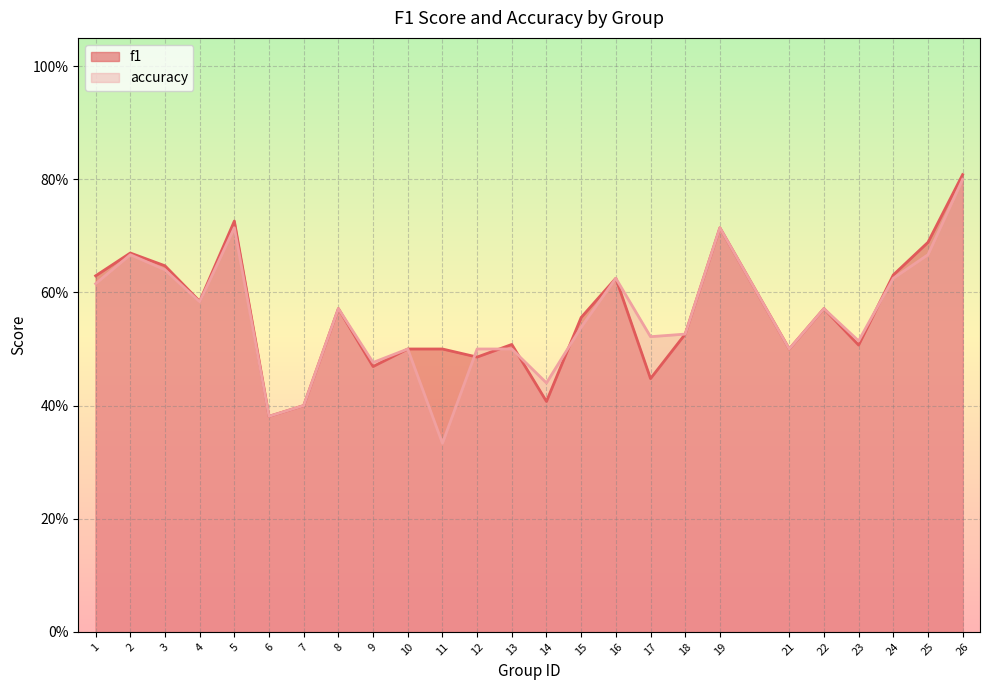

List the labels in order of f1 value, largest first.

26, 5, 19, 25, 2, 3, 24, 1, 16, 4, 8, 22, 15, 18, 13, 23, 10, 11, 21, 12, 9, 17, 14, 7, 6